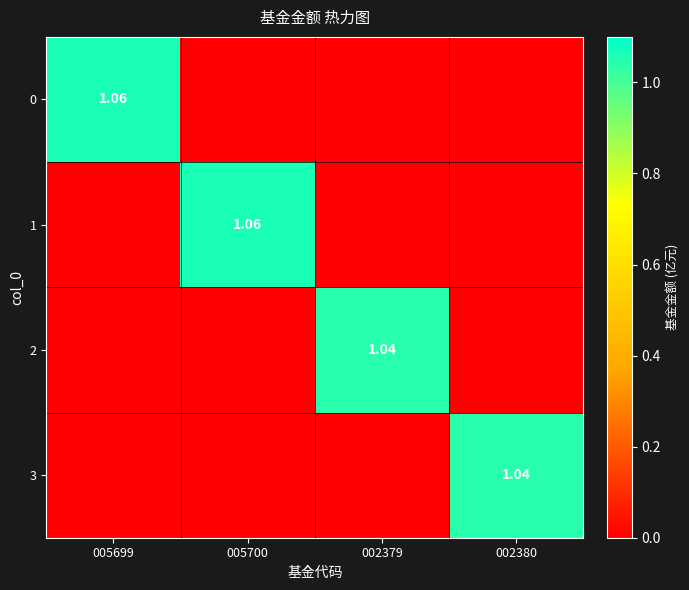

True or false: 1 has a value of -0.5 at 002379.

False